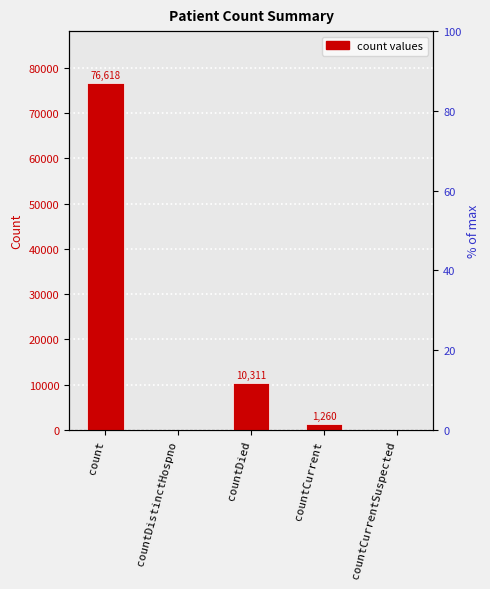

How many bars are there in total?

5